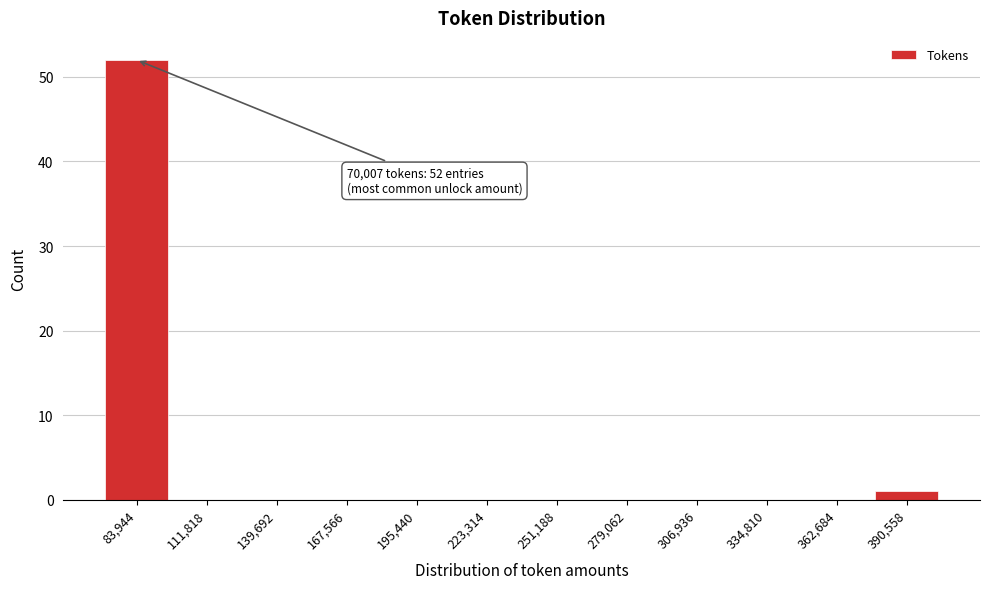

Which range on the x-axis has the tallest bar?

70000 to 100000